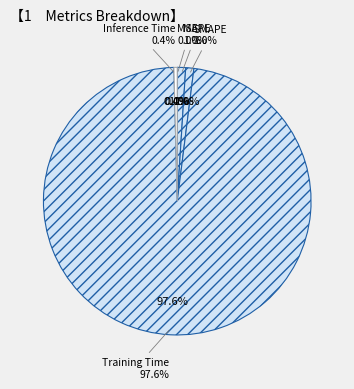

What is the majority slice?

Training Time